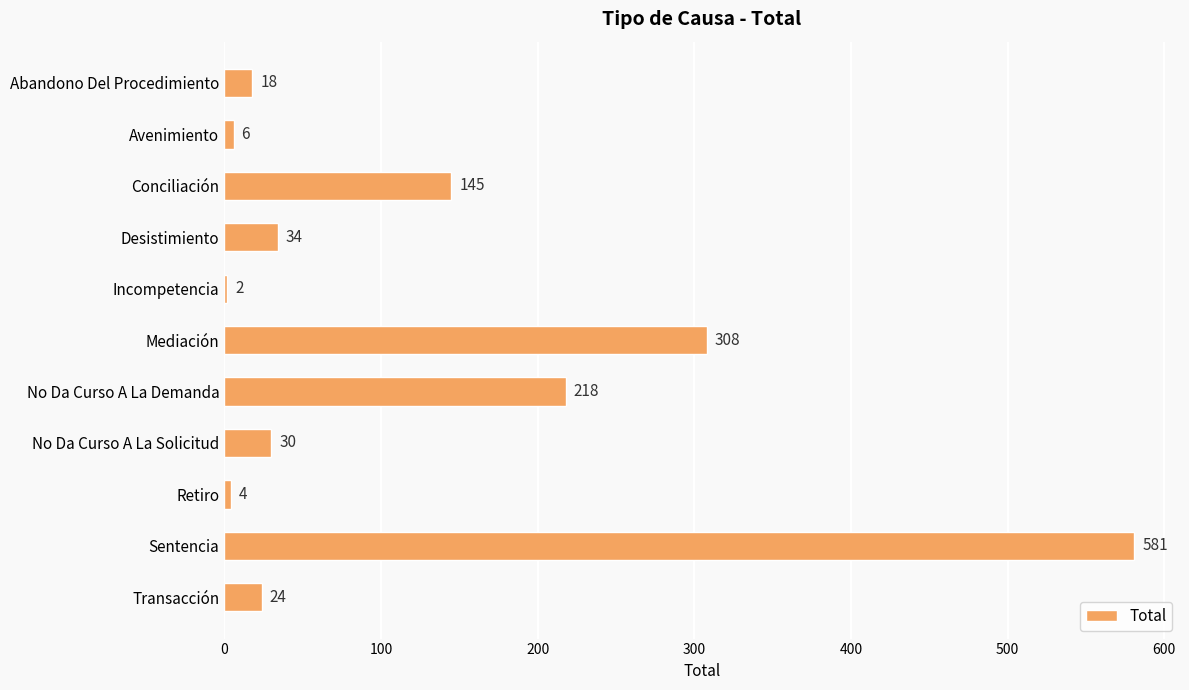

How many data points are less than 30?

5